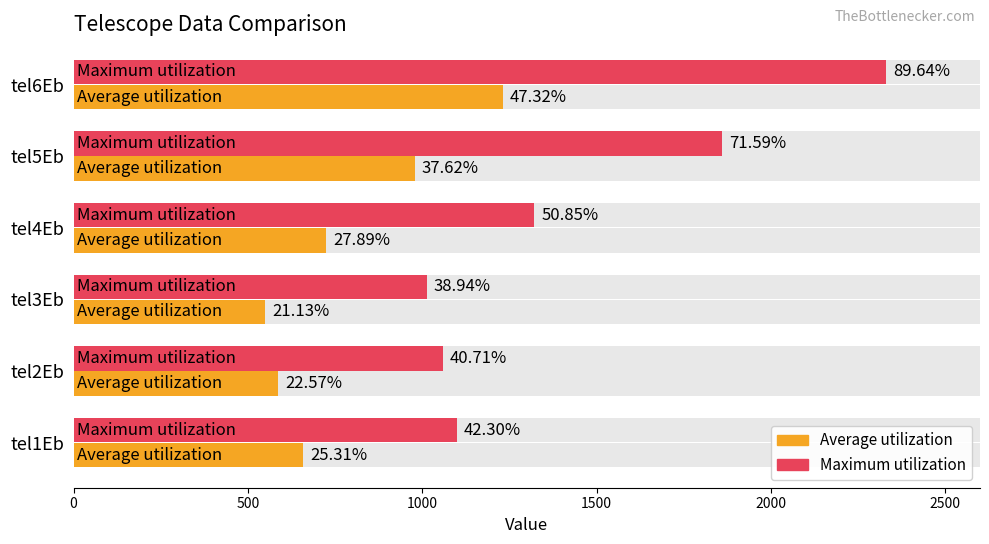

What is the average value of the Maximum utilization series?

1447.5